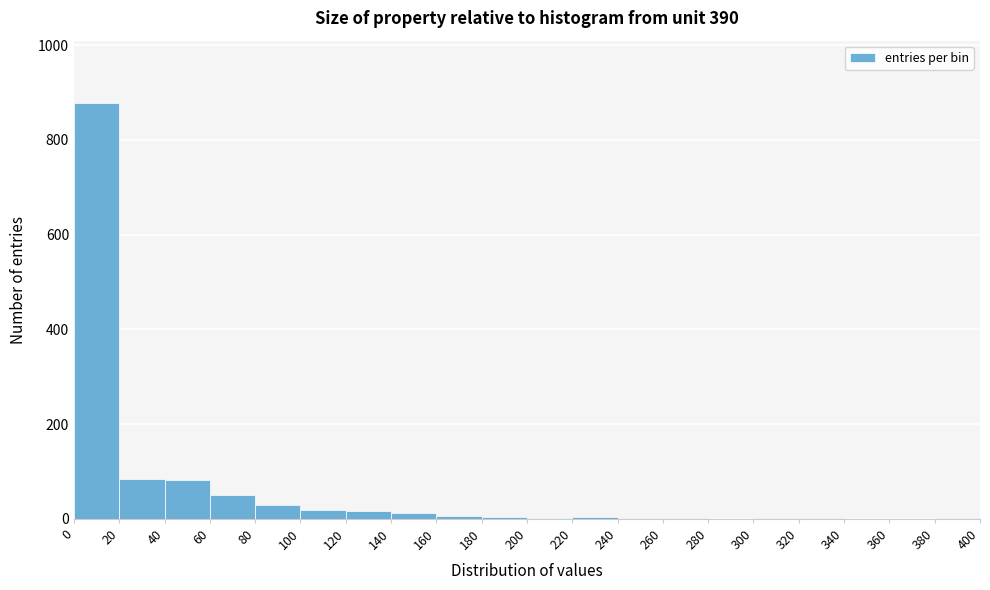

Reading left to right, list every bar in this chart as the range it spans on the x-axis followed by its height. The values are not printed on the chart, so give them approximately, as read against the axis.

0 to 20: 880
20 to 40: 80
40 to 60: 80
60 to 80: 60
80 to 100: 40
100 to 120: under 20
120 to 140: under 20
140 to 160: under 20
160 to 180: under 20
180 to 200: under 20
200 to 220: under 20
220 to 240: under 20
240 to 260: under 20
260 to 280: under 20
280 to 300: 0
300 to 320: under 20
320 to 340: under 20
340 to 360: 0
360 to 380: 0
380 to 400: under 20